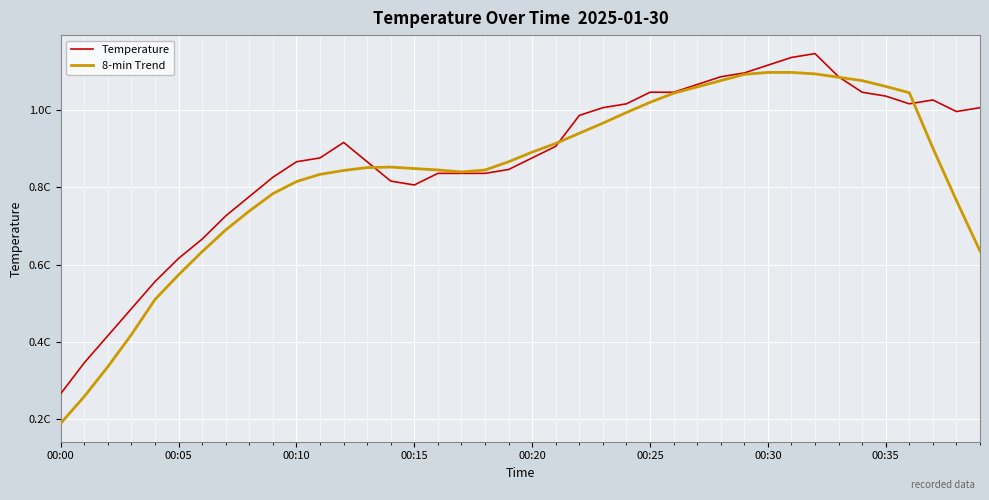

What is the value of the Temperature point at the 14th from the left?

0.9